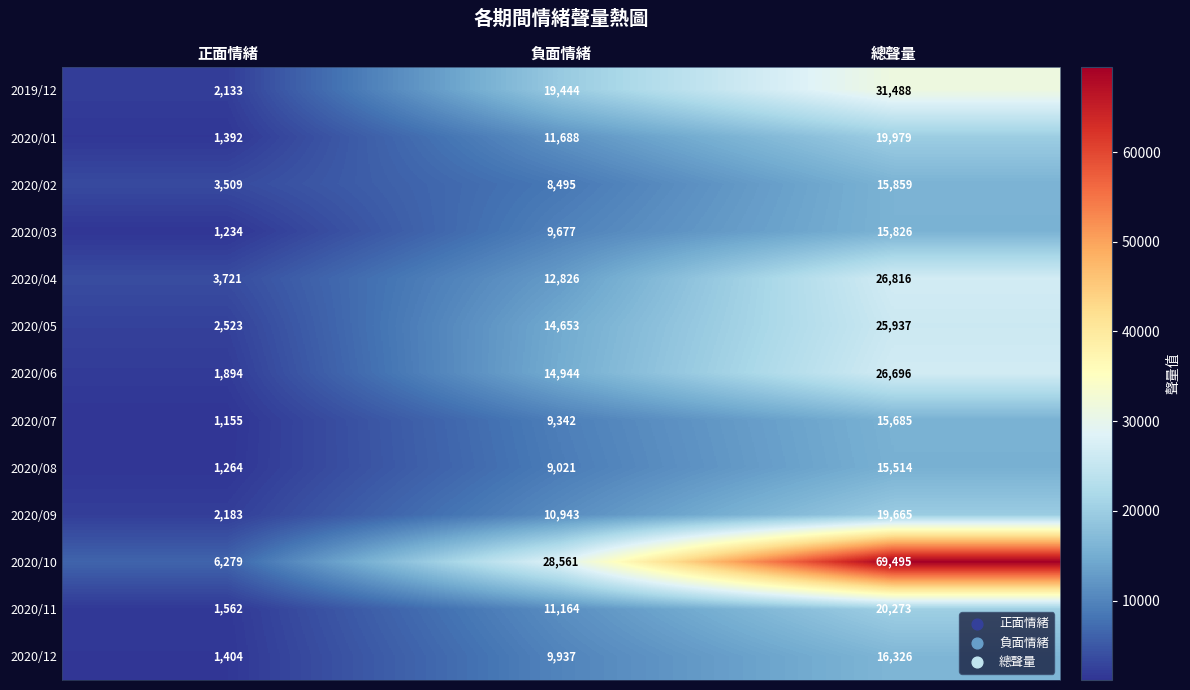

What is the smallest value displayed?

1155